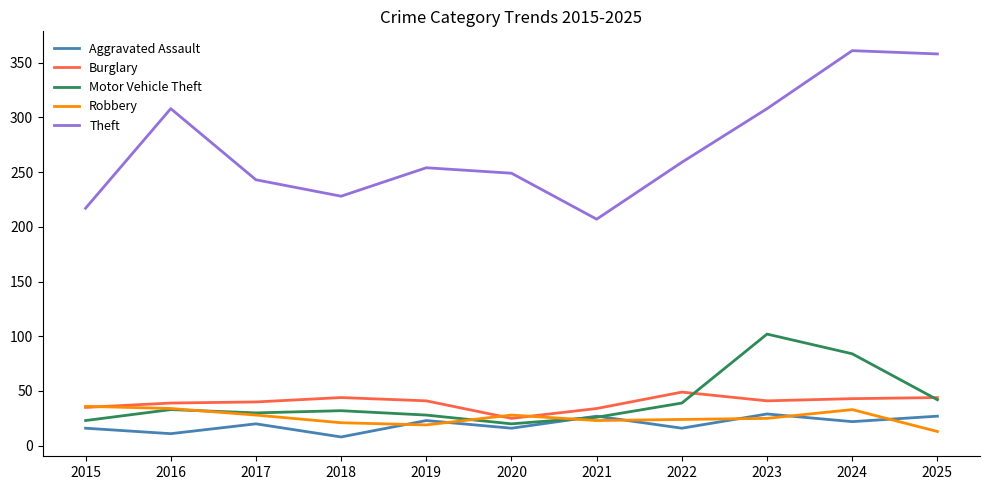

At which label does Robbery reach its minimum?

2025